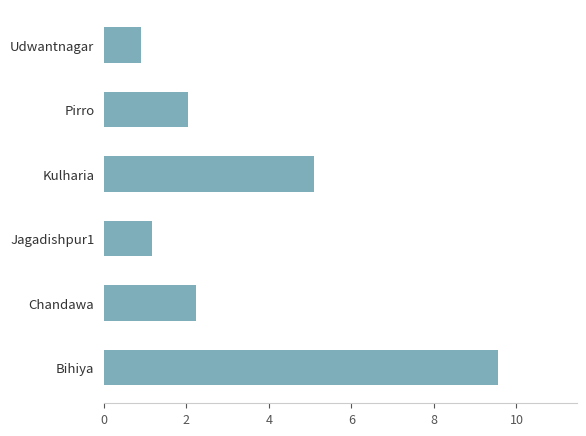

What is the average value?

3.5